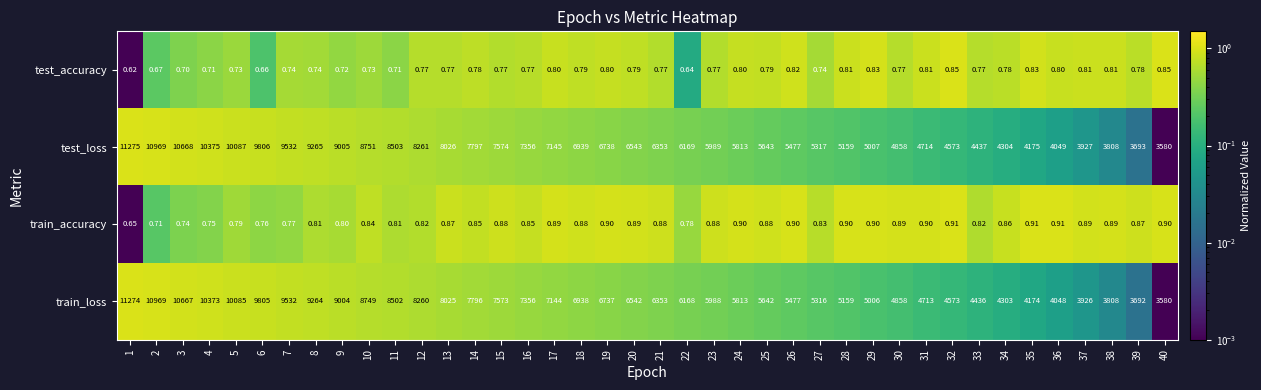

Which series changed the most between 2 and 5?

train_loss